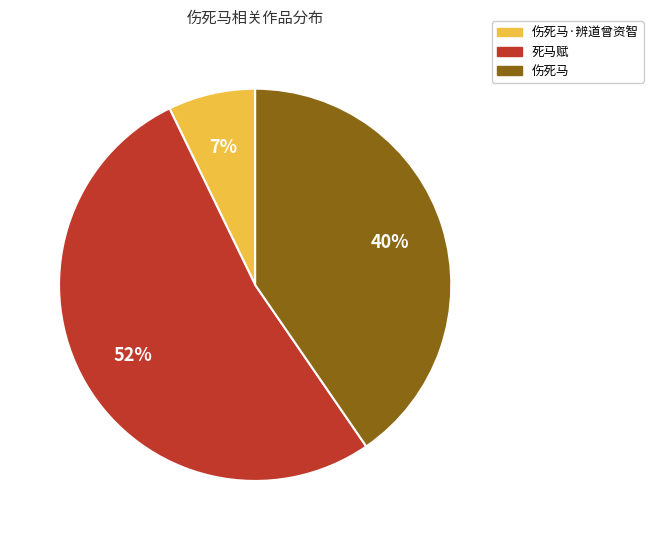

Is there a majority slice in this chart?

Yes